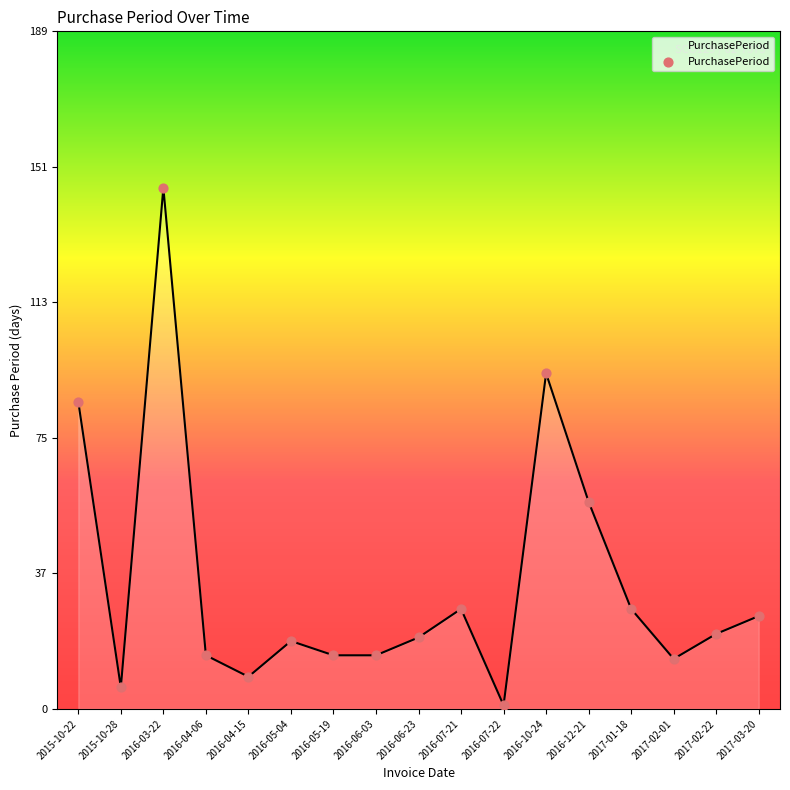

Approximately how many times larger is the value at 2017-03-20 compared to 2016-06-23?

1.3